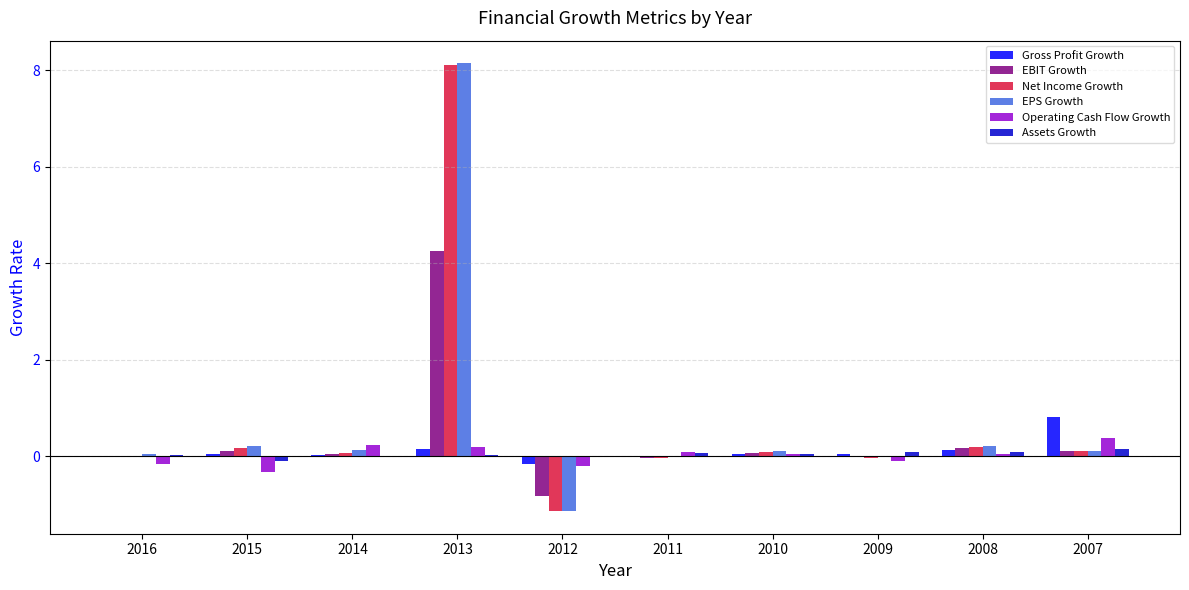

Which series changed the most between 2016 and 2007?

Gross Profit Growth